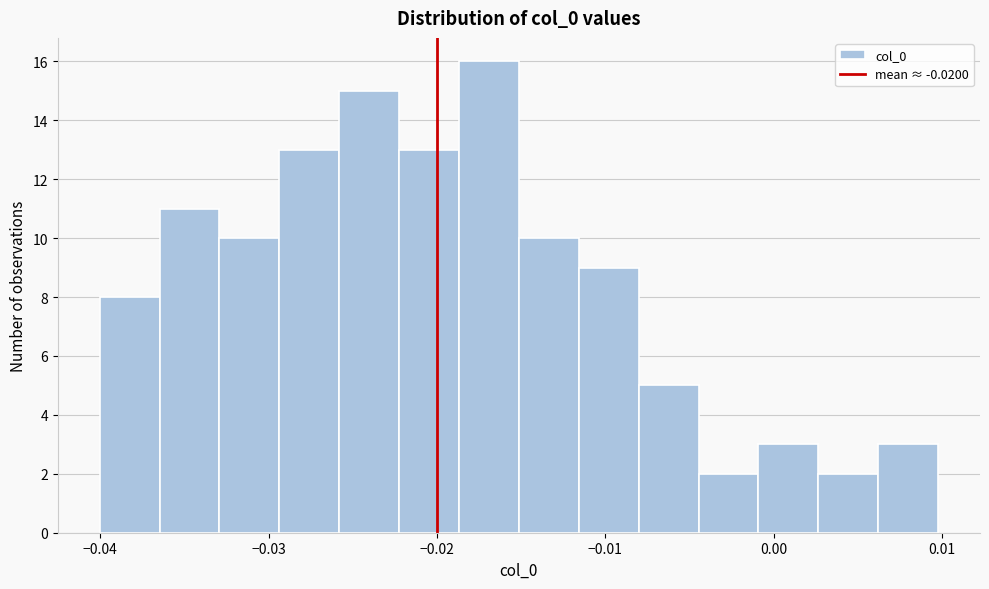

Read against the x-axis, roughly where is the centre of the tallest bar?

-0.017